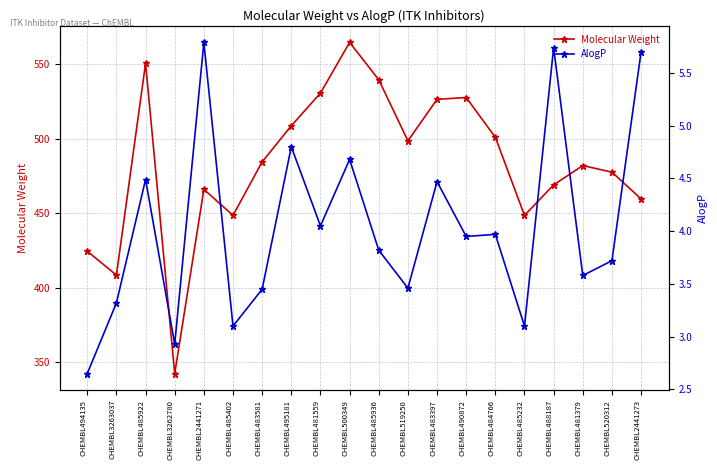

True or false: AlogP has a value of 6.7 at CHEMBL490872.

False